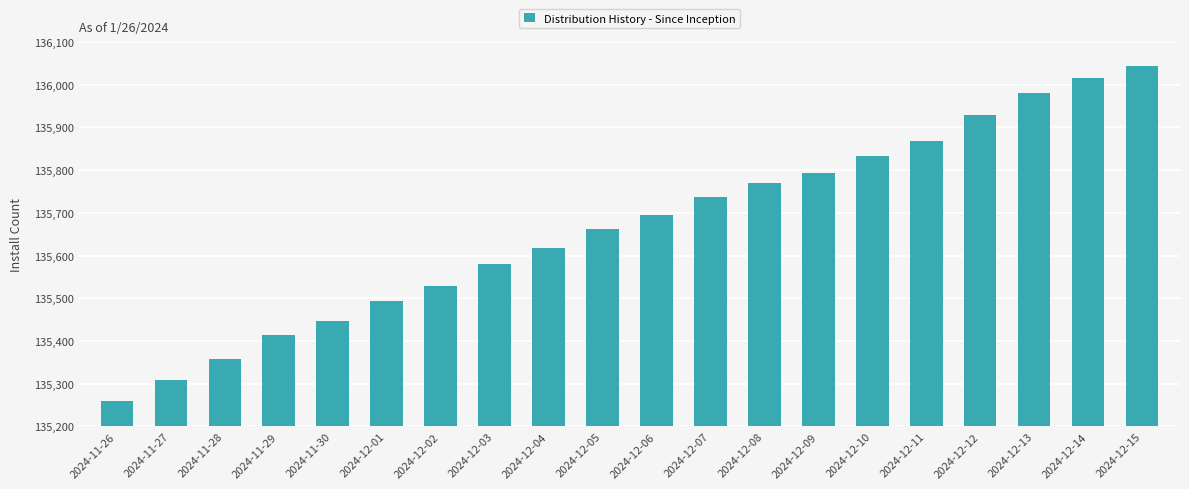

What is the label of the 5th bar from the right?

2024-12-11